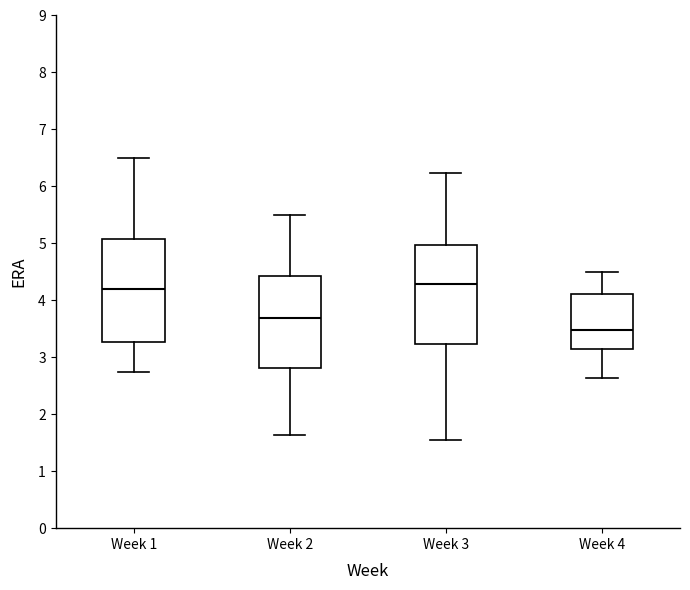

Where does the median line of the box for Week 3 sit on the y-axis? The values are not printed on the chart, so give them approximately, as read against the axis.

4.3